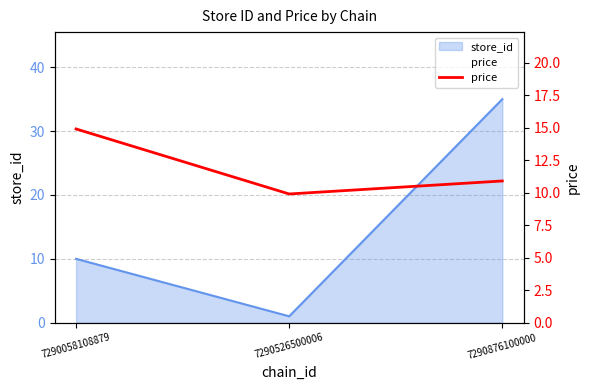

The value at 7290526500006 is 9.9. True or false?

True